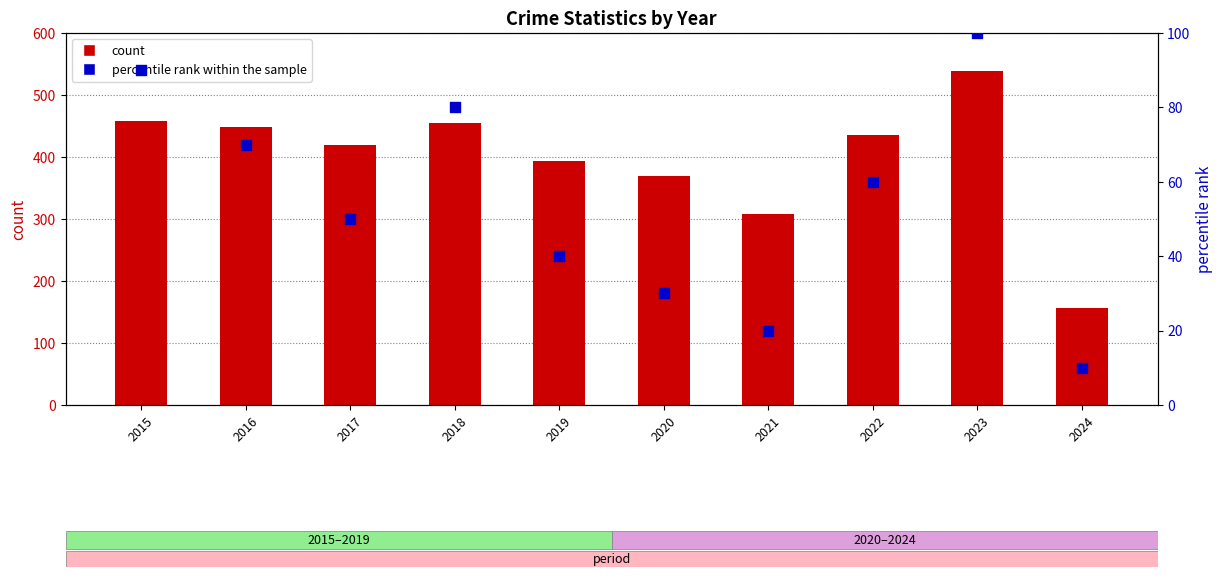

Which series reaches the minimum Y coordinate?

percentile rank within the sample